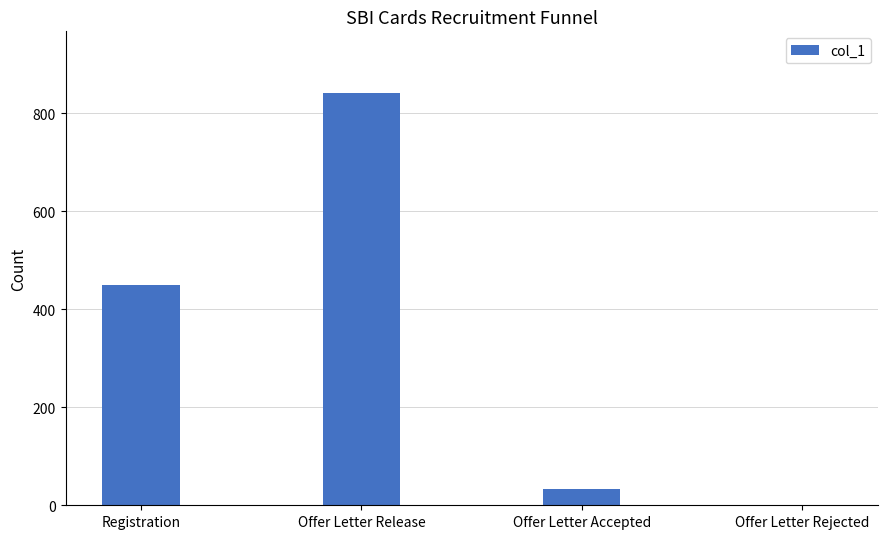

Is it true that the value at Registration is 590?

False